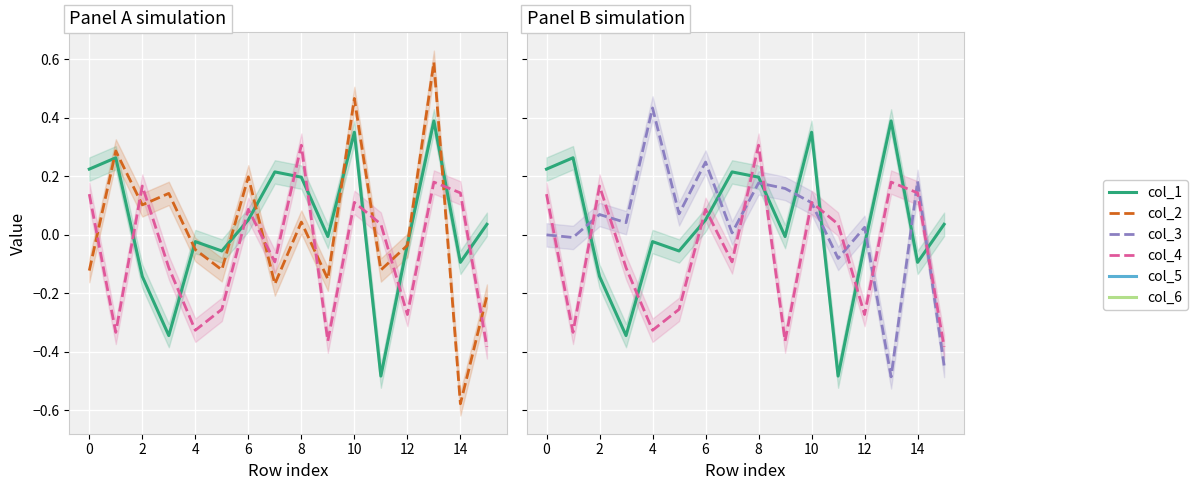

Which category has the highest value across all series?

13